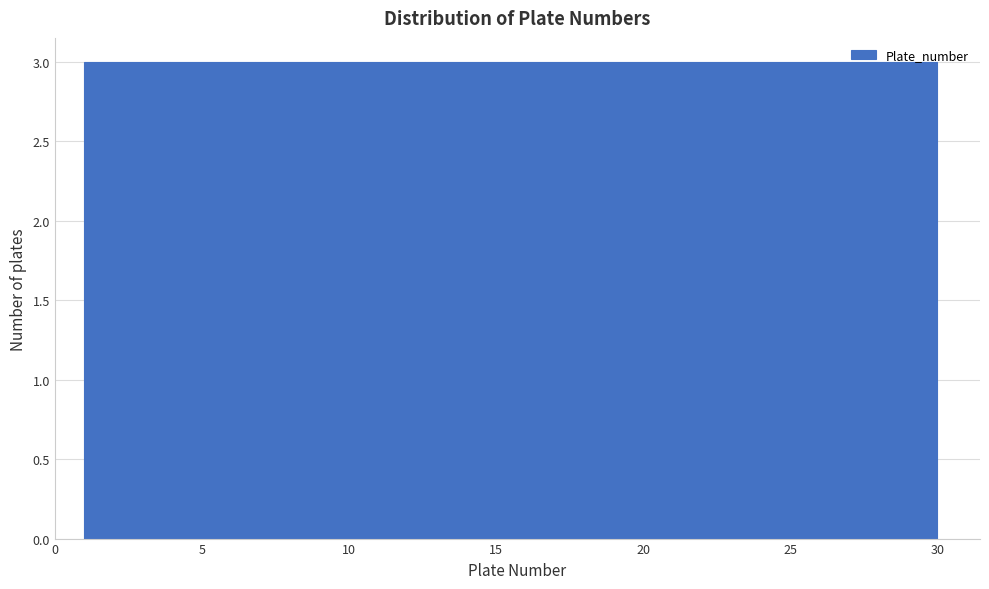

What is the height of the bar covering 9.7 to 12.6 on the x-axis? Neither the bar edges nor the heights are printed on the chart, so give them approximately, as read against the axes.

3